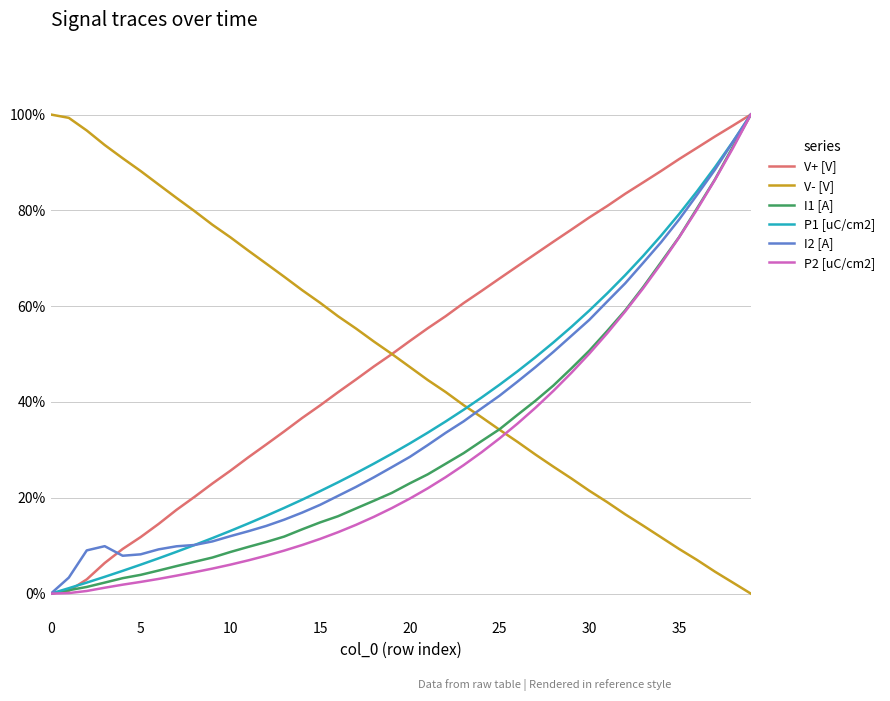

Does the chart display data point markers on the line(s)?

No